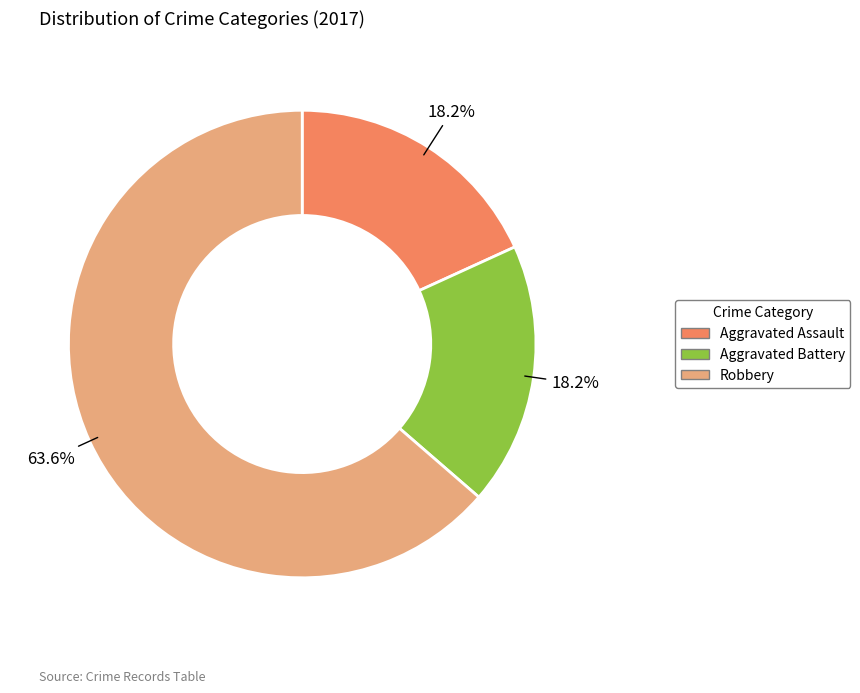

Combined, what portion of the pie is Aggravated Assault and Robbery?

81.8%